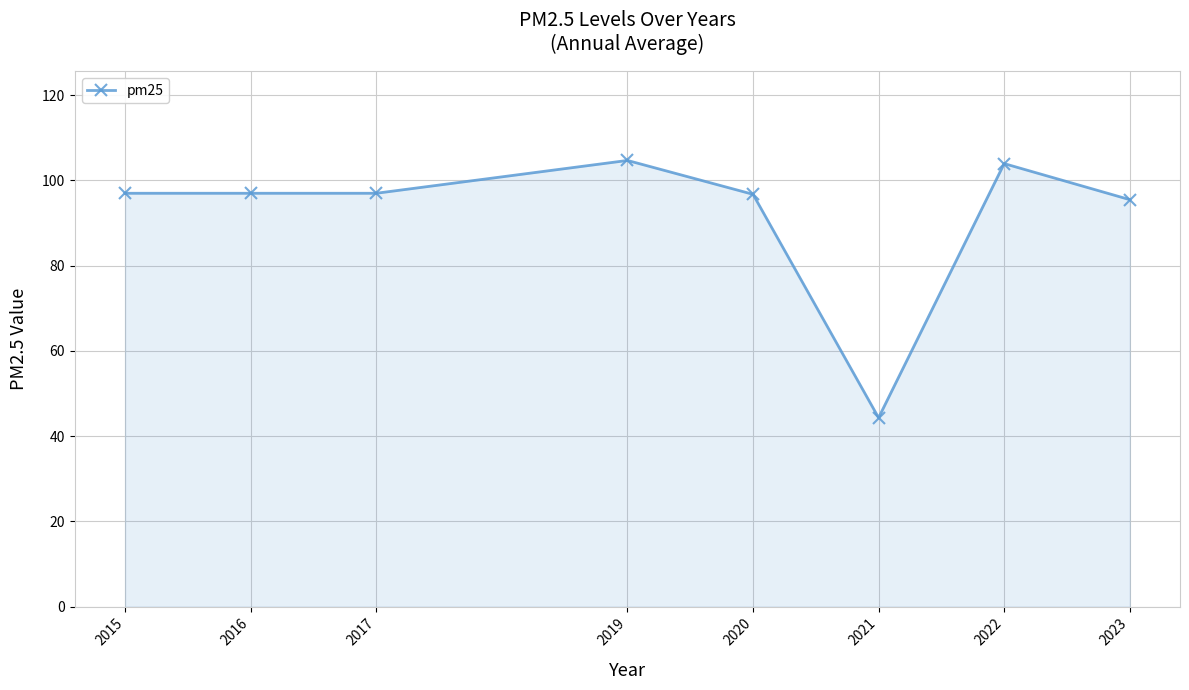

True or false: the data has more than 1 interior local peaks.

True